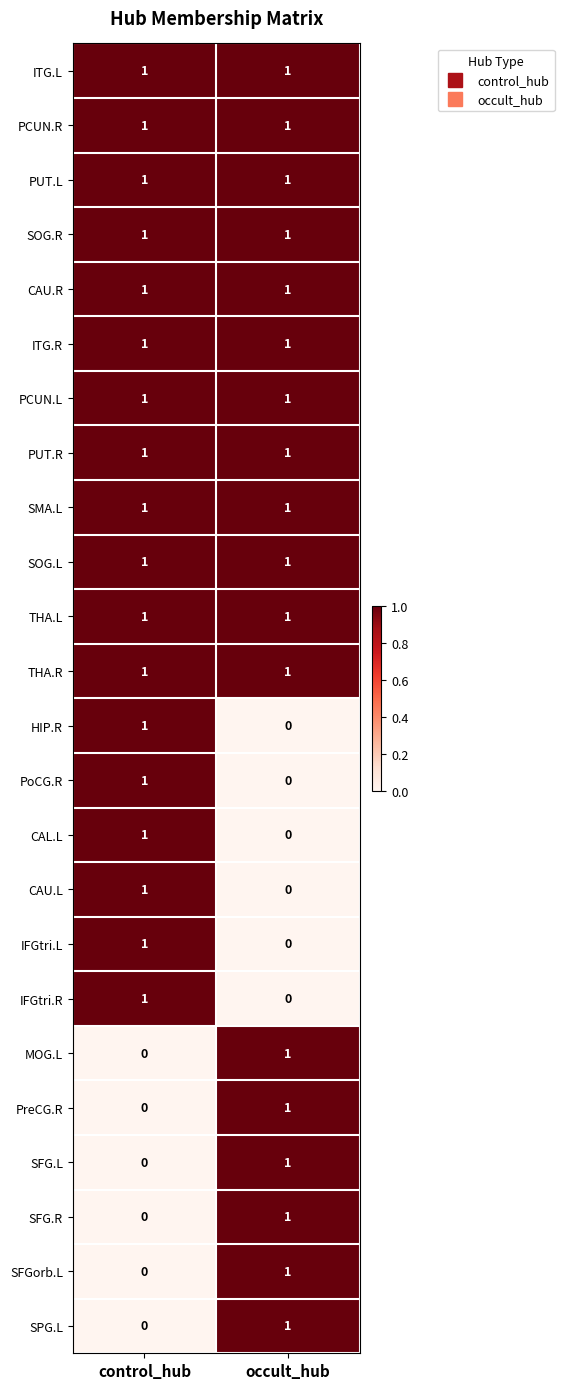

The HIP.R series shows 1 at control_hub. True or false?

True